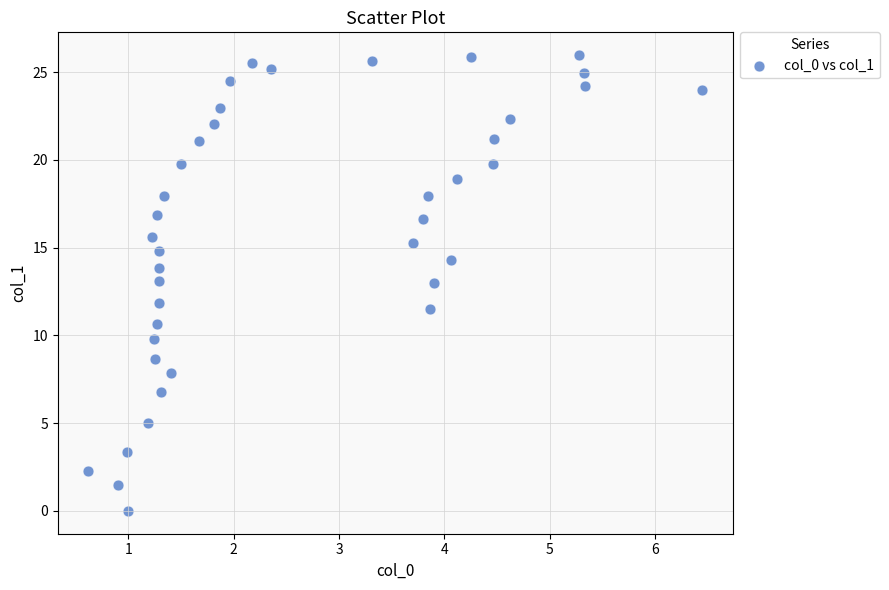

What is the range of X values (max minus min)?

5.8